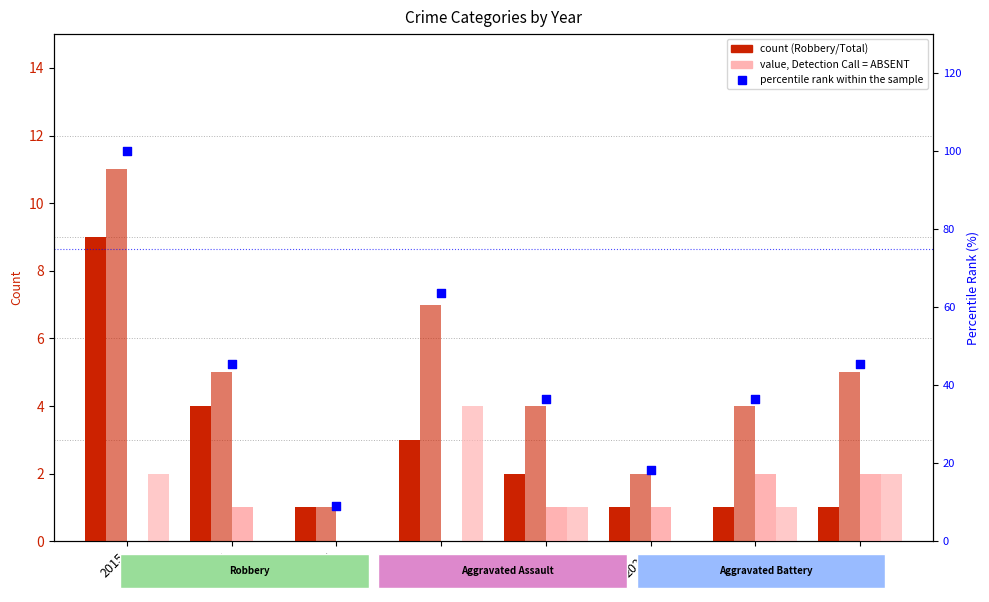

Which series has the largest total across all categories?

percentile rank within the sample